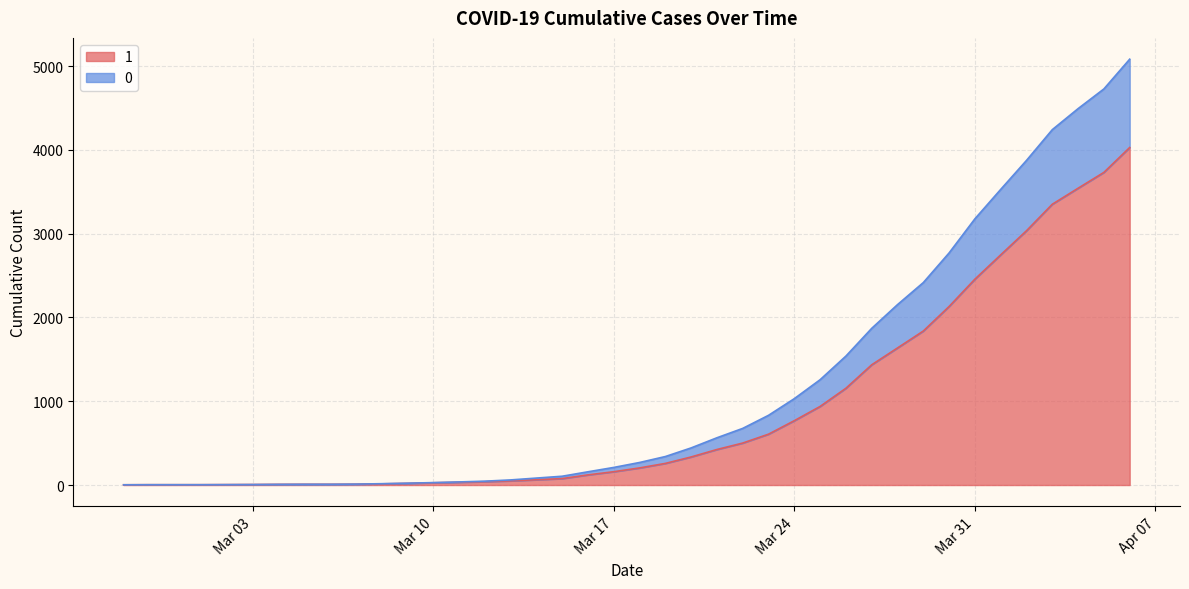

At which category is the sum across all series the highest?

2020-04-06